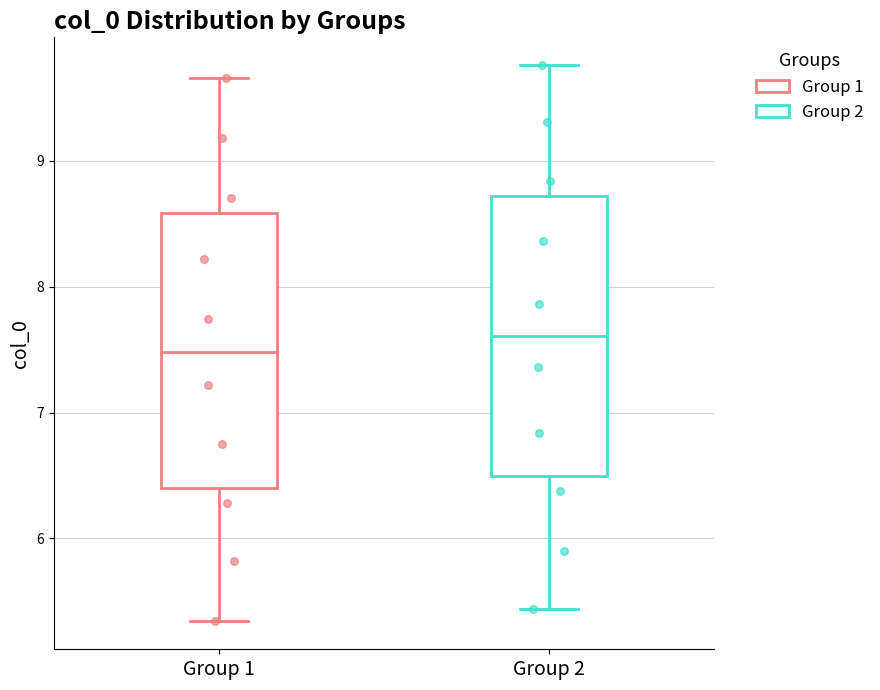

Where does the upper whisker of the box for Group 1 end on the y-axis? The values are not printed on the chart, so give them approximately, as read against the axis.

9.7